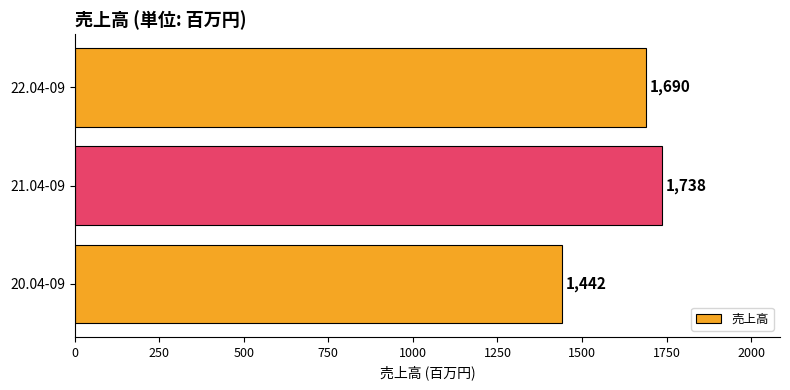

Reading bottom to top, transcribe all the data shown in this chart.

20.04-09=1442	21.04-09=1738	22.04-09=1690